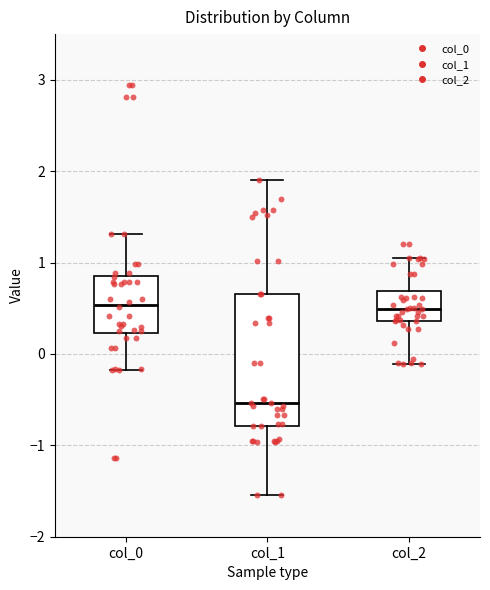

Comparing the boxes themselves (not the whiskers), which one is the tallest?

col_1